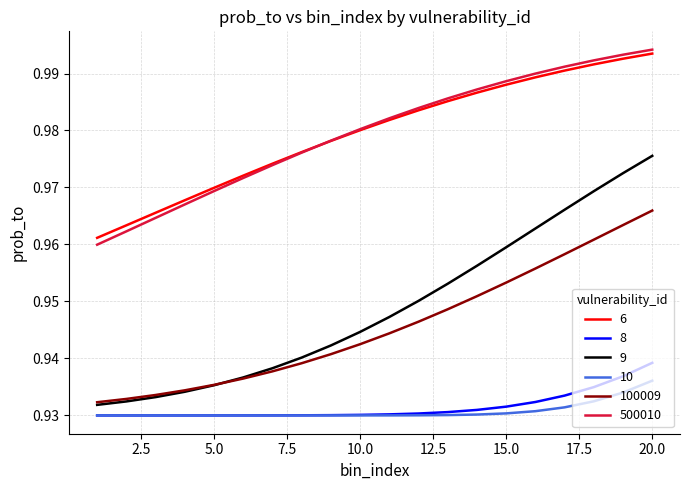

Which series ends up on top after the final intersection of 6 and 500010?

500010